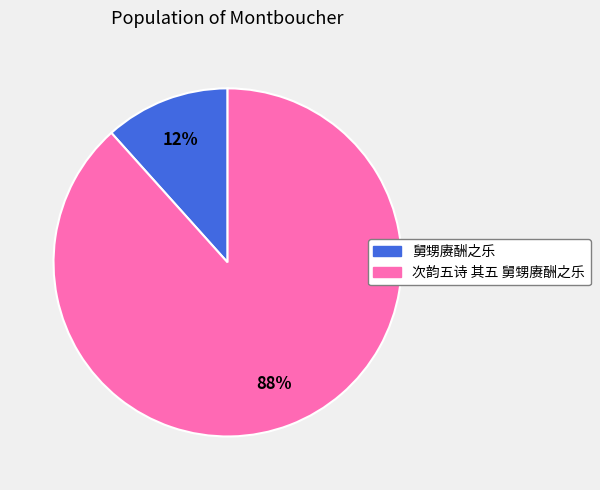

Combined, do 次韵五诗 其五 舅甥赓酬之乐 and 舅甥赓酬之乐 account for over 50%?

Yes